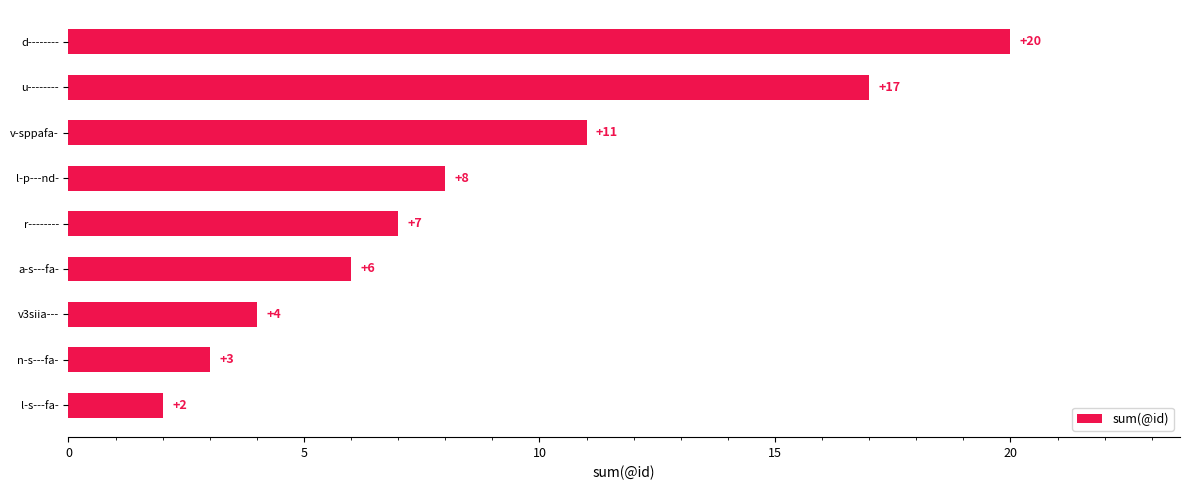

Reading bottom to top, extract all data points from this chart.

2	3	4	6	7	8	11	17	20